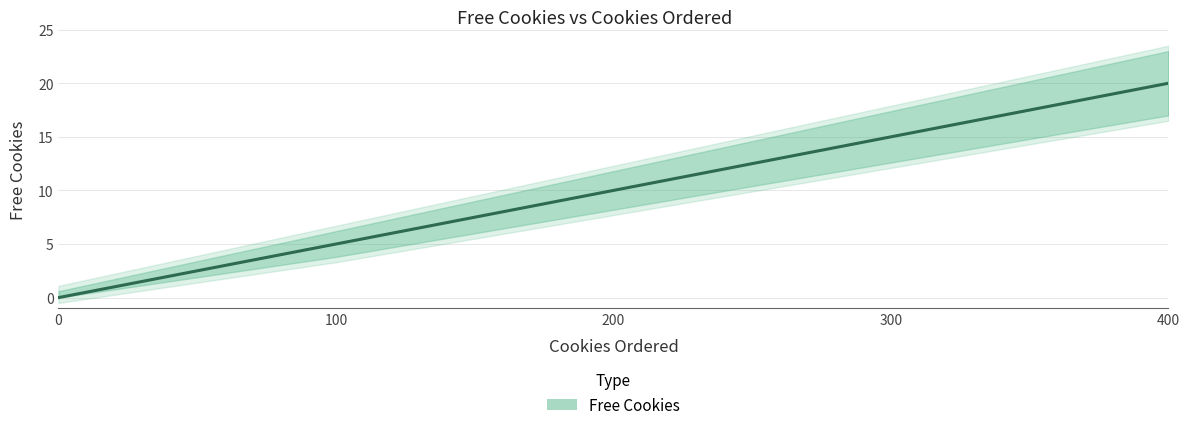

Between 400 and 0, which is larger?

400